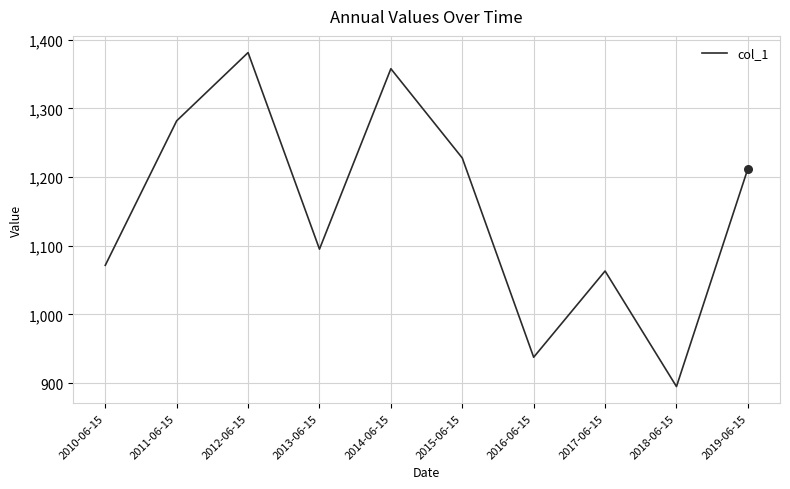

Which has a higher value, 2010-06-15 or 2014-06-15?

2014-06-15